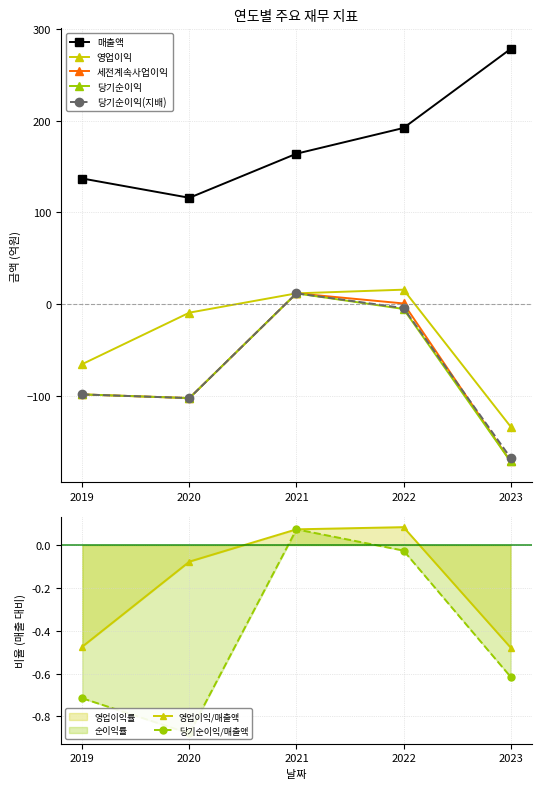

Reading left to right, what are all the values shown in this chart?

매출액: 137	116	164	192	278
영업이익: -65	-9	12	16	-133
세전계속사업이익: -98	-102	12	1	-171
당기순이익: -98	-102	12	-5	-171
당기순이익(지배): -98	-102	12	-4	-167